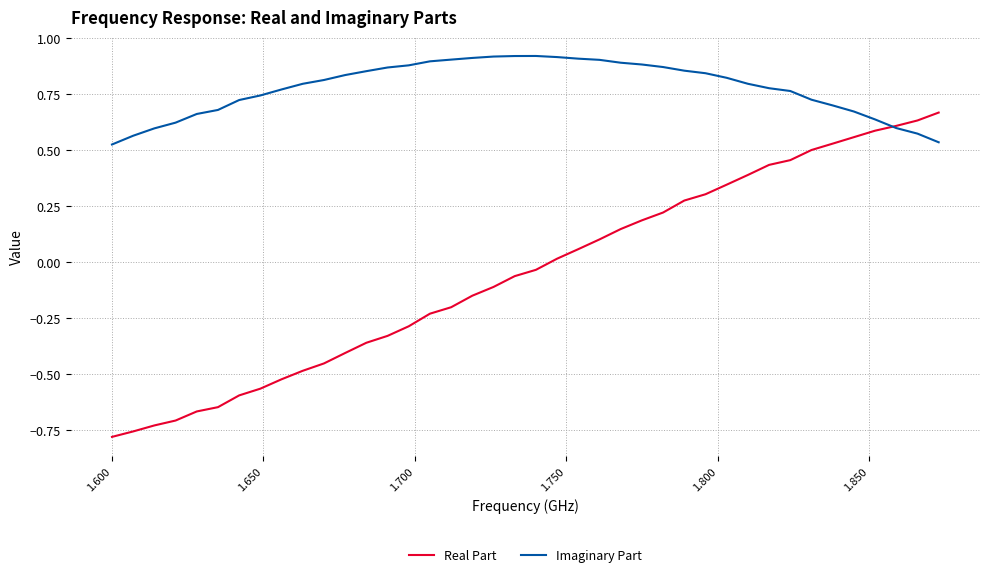

Rank the series by their maximum value, from lowest to highest.

Real Part, Imaginary Part